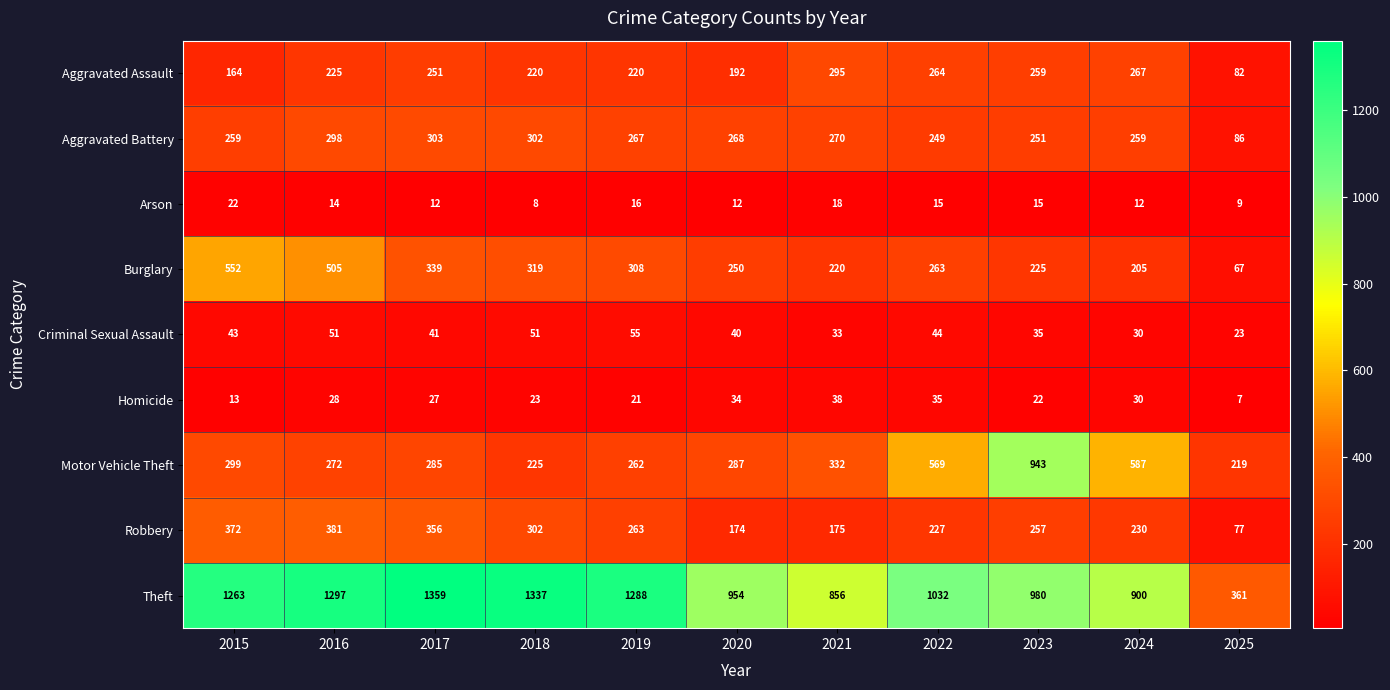

Count the number of categories in the chart.

11